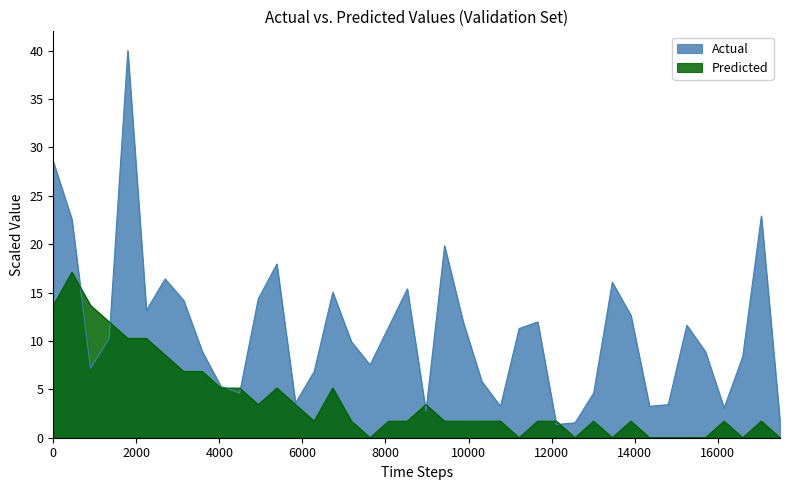

Rank the series by their maximum value, from lowest to highest.

Predicted, Actual